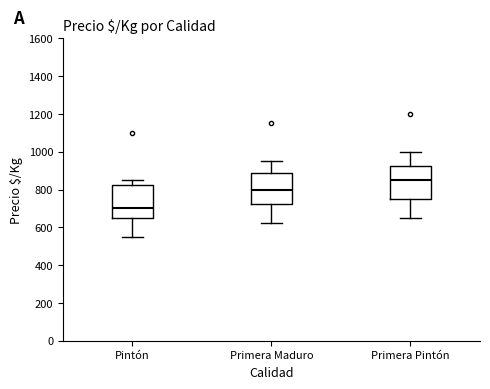

Reading left to right, read every box against the y-axis: the position of its median line, the range the box covers, and the ends of its whiskers. The values are not printed on the chart, so give them approximately, as read against the axis.

Pintón: median 700, box 660 to 820, whiskers 560 to 860
Primera Maduro: median 800, box 720 to 880, whiskers 620 to 960
Primera Pintón: median 860, box 760 to 920, whiskers 660 to 1000